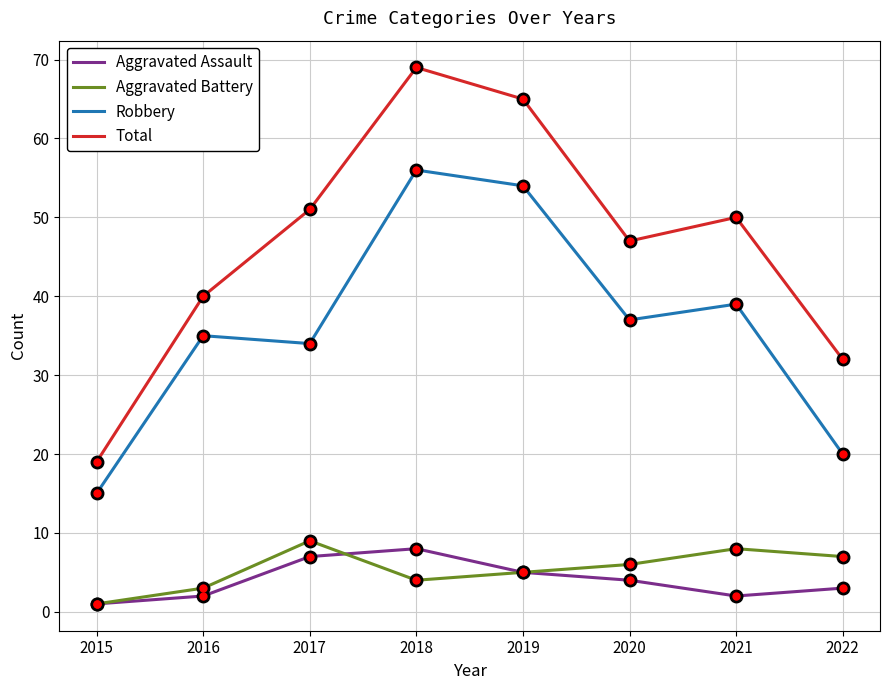

Which category has the lowest value across all series?

2015